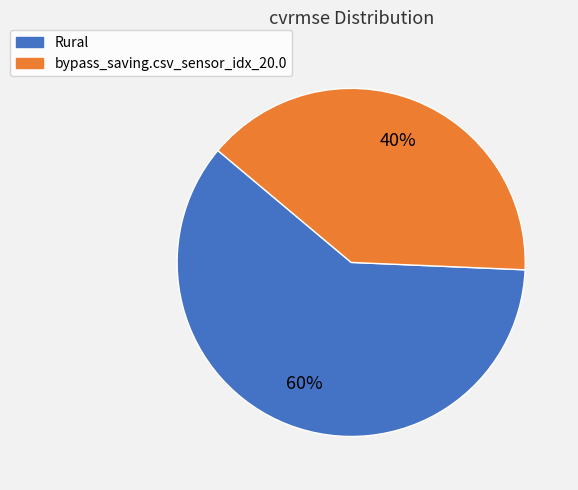

Is the sum of bypass_saving.csv_sensor_idx_20.0 and Rural greater than half?

Yes